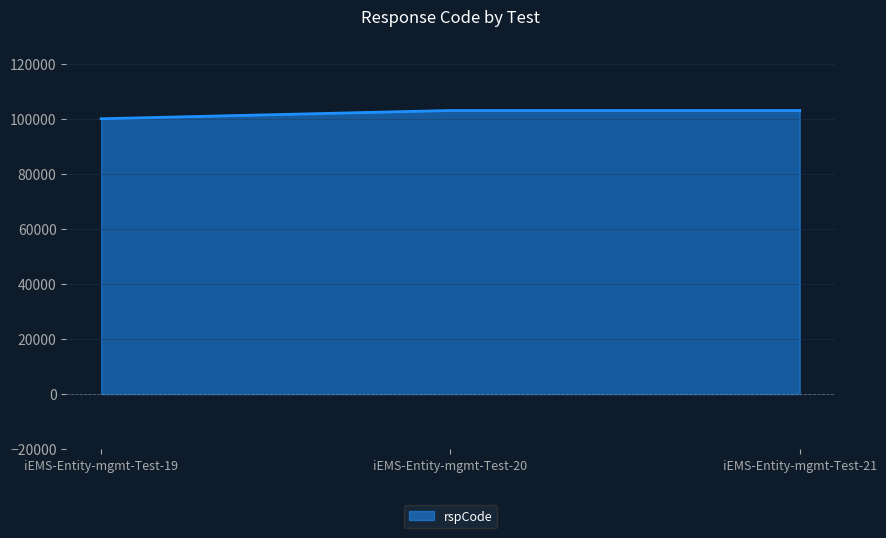

Approximately how many times larger is the value at iEMS-Entity-mgmt-Test-19 compared to iEMS-Entity-mgmt-Test-21?

1.0